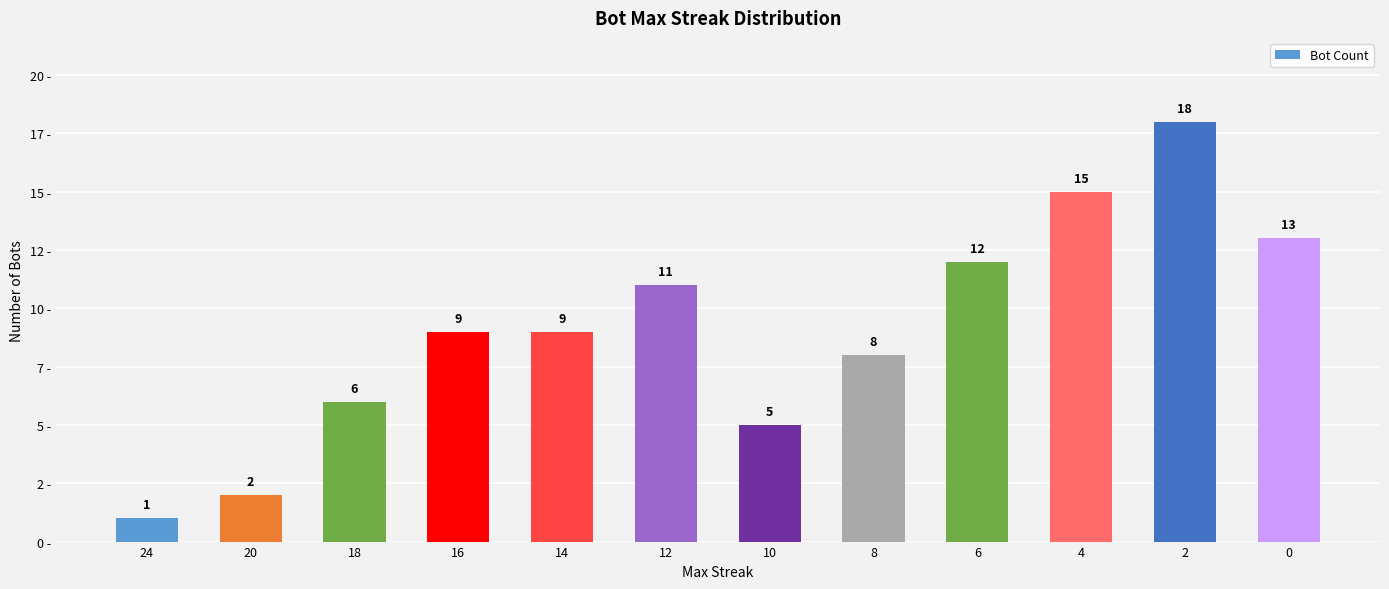

Does the chart contain any negative values?

No